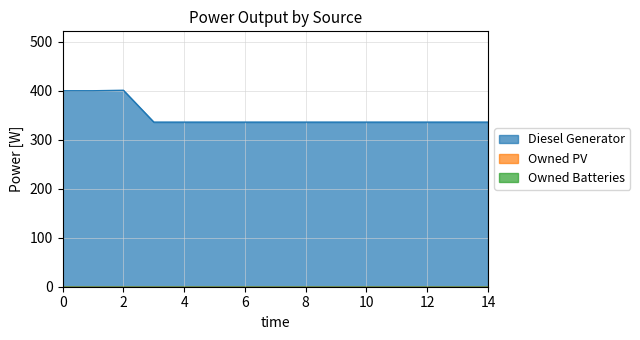

What are all the series names shown in the legend?

Diesel Generator, Owned PV, Owned Batteries